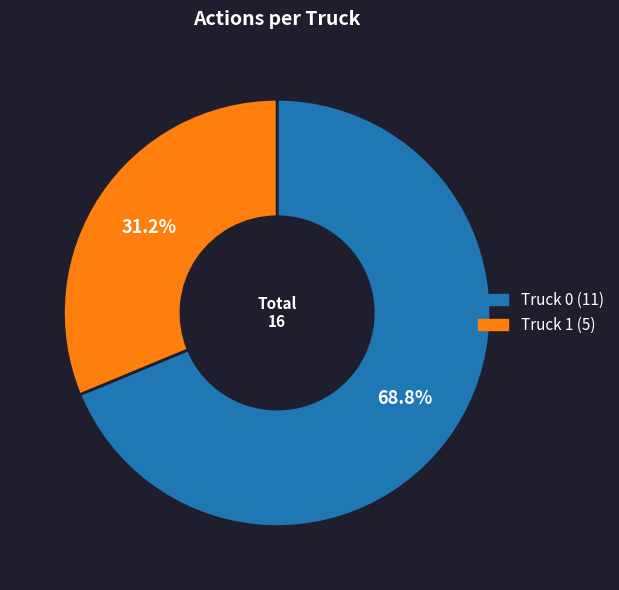

The Truck 1 slice represents 23% of the pie. True or false?

False